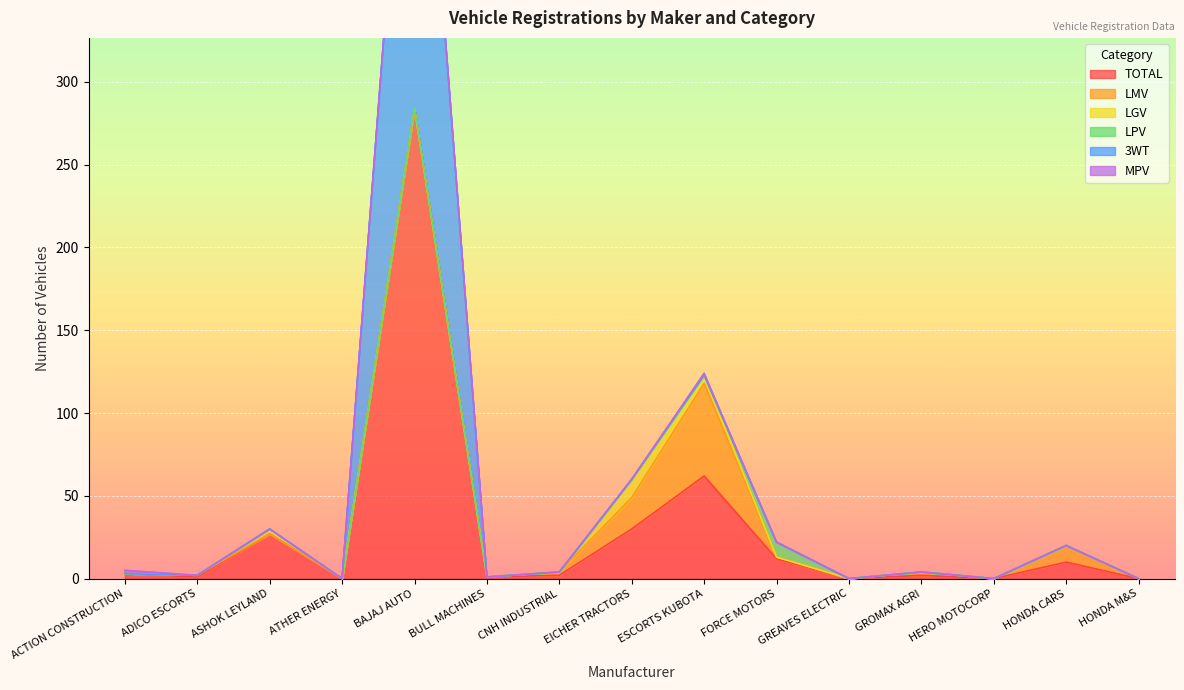

What is the sum of the LPV values at GREAVES ELECTRIC and FORCE MOTORS?

9